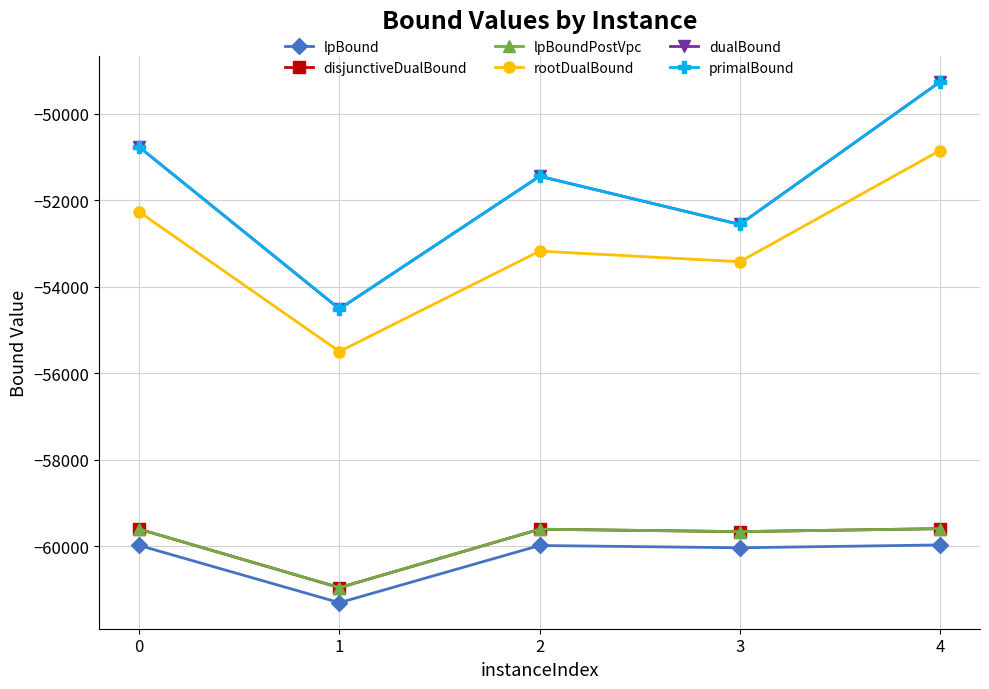

At which category does lpBound reach its first local valley?

1